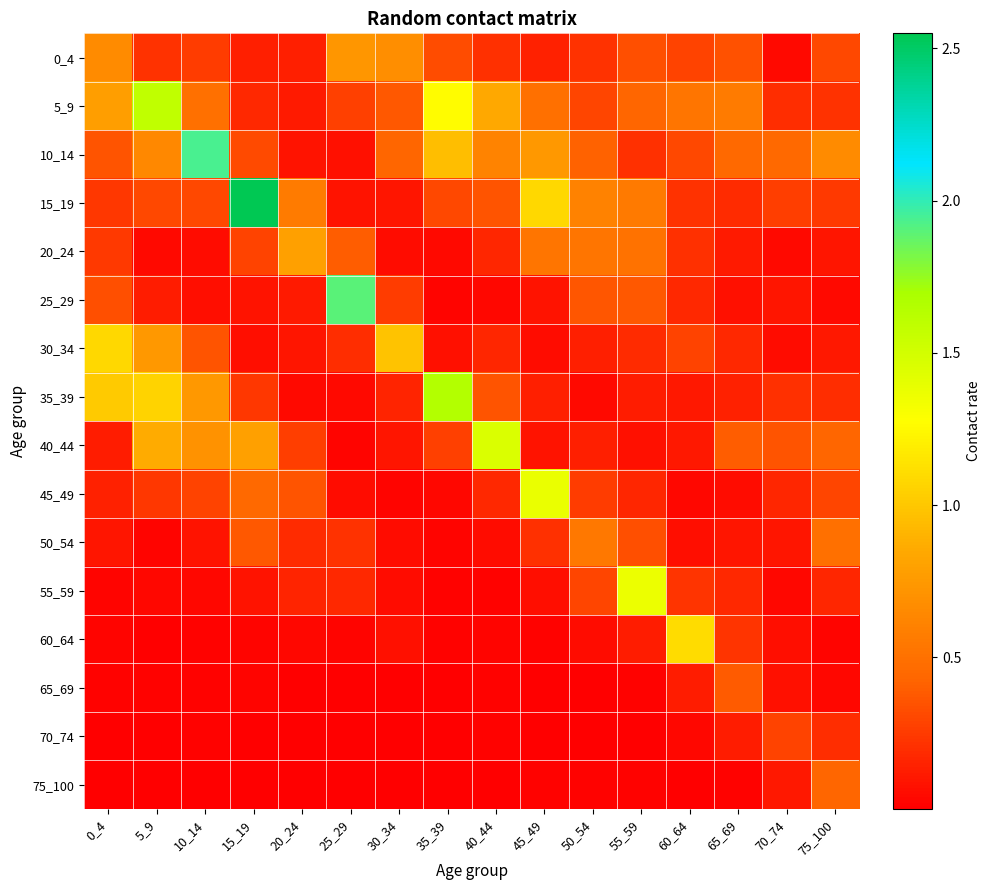

What is the total value across all series at 60_64?

3.8